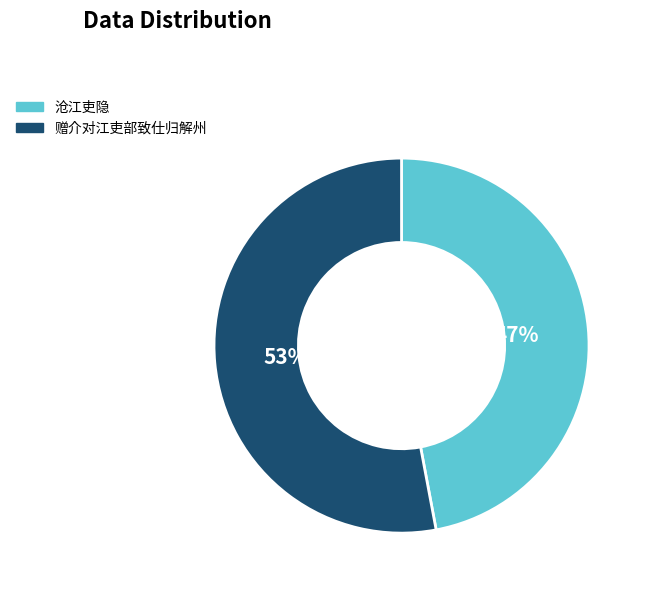

Which category has the biggest portion of the pie?

赠介对江吏部致仕归解州